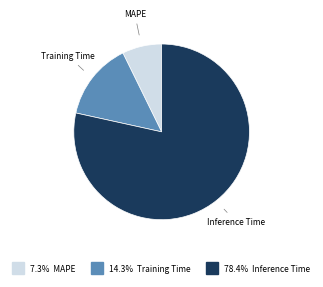

Is there any slice that represents more than half of the pie?

Yes